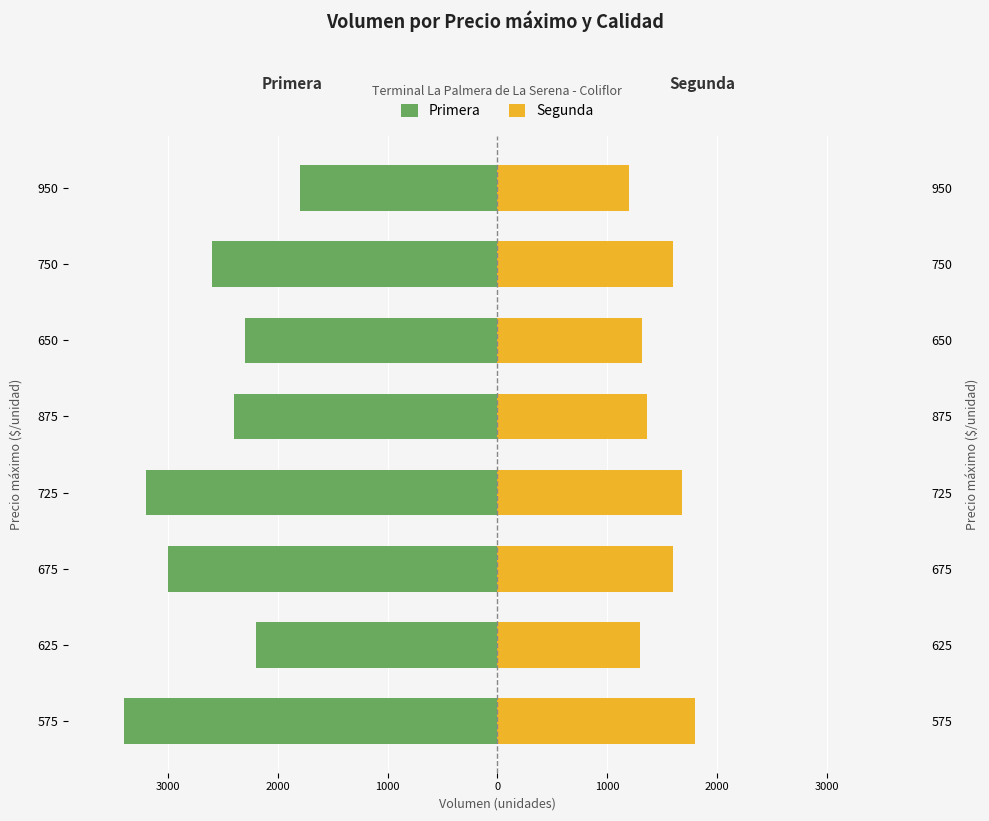

Reading left to right, list all the values displayed in this chart.

Primera: -3400	-2200	-3000	-3200	-2400	-2300	-2600	-1800
Segunda: 1800	1300	1600	1680	1360	1320	1600	1200